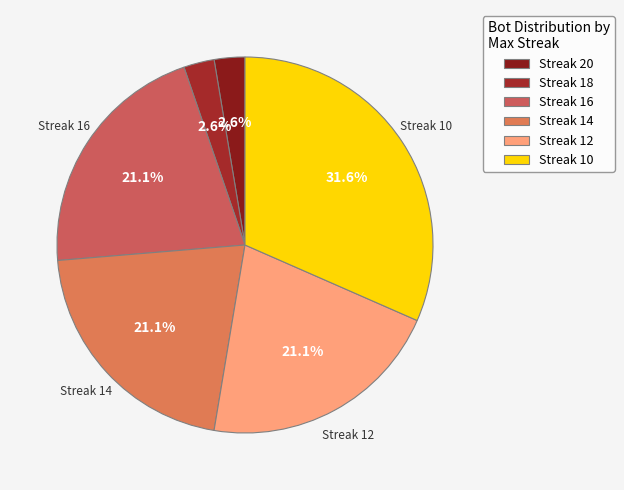

Does any single category account for the majority?

No